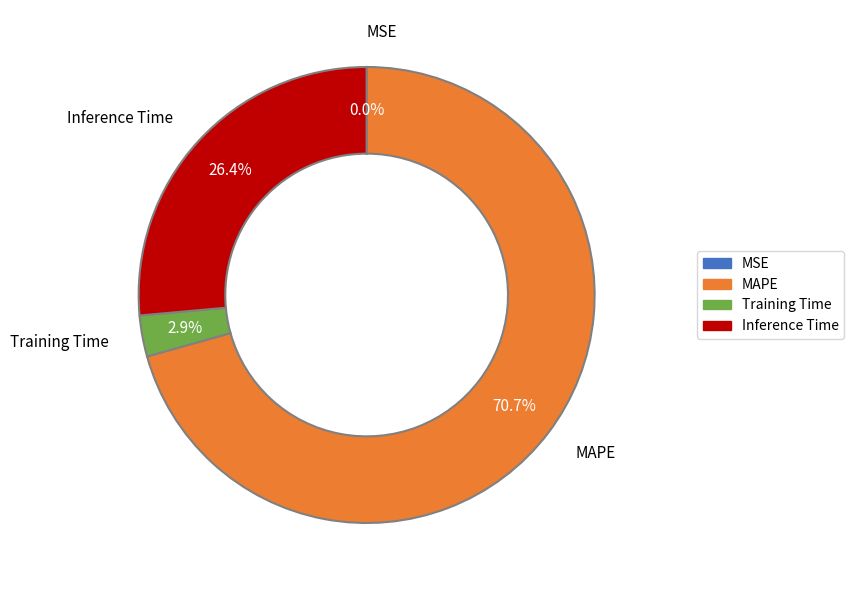

Do Training Time and MAPE together represent more than half of the pie?

Yes